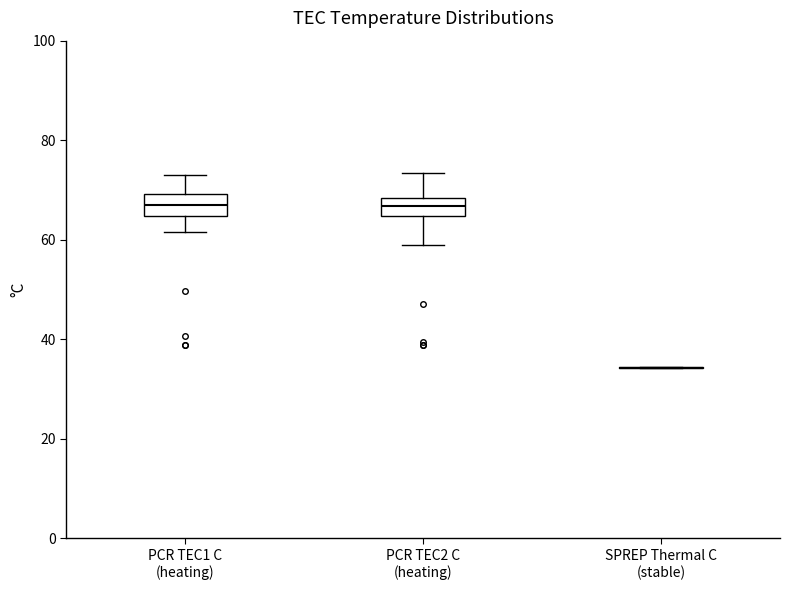

Where is the upper edge of the box for PCR TEC2 C (heating) on the y-axis? The values are not printed on the chart, so give them approximately, as read against the axis.

68